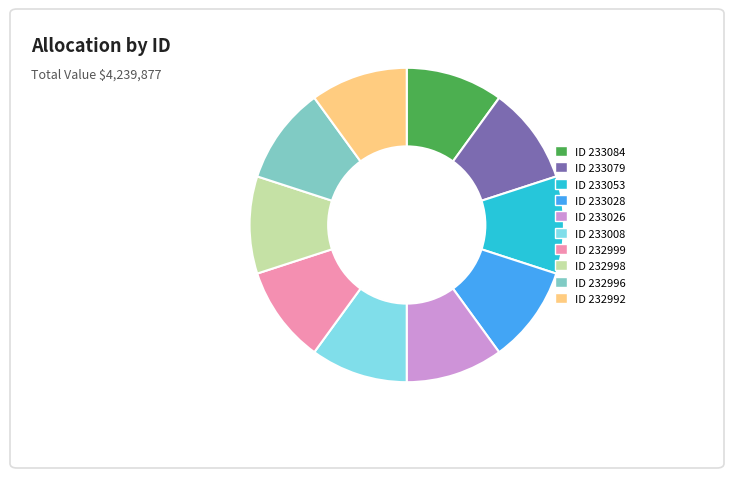

Does any single category account for the majority?

No